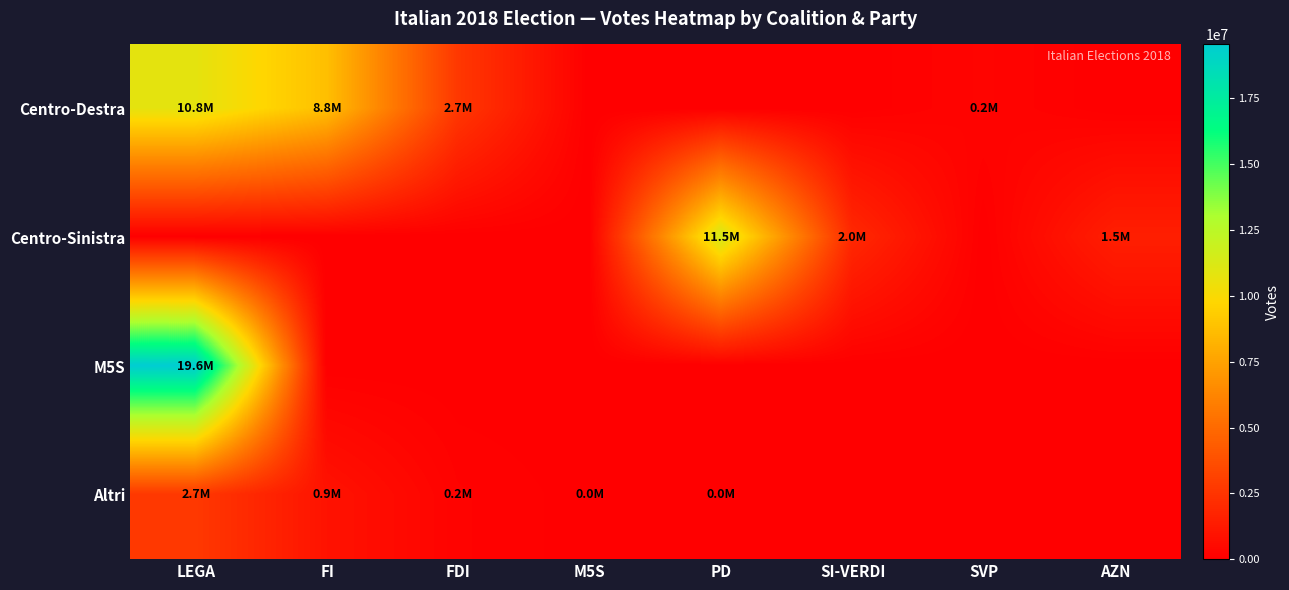

At which category is the sum across all series the highest?

LEGA